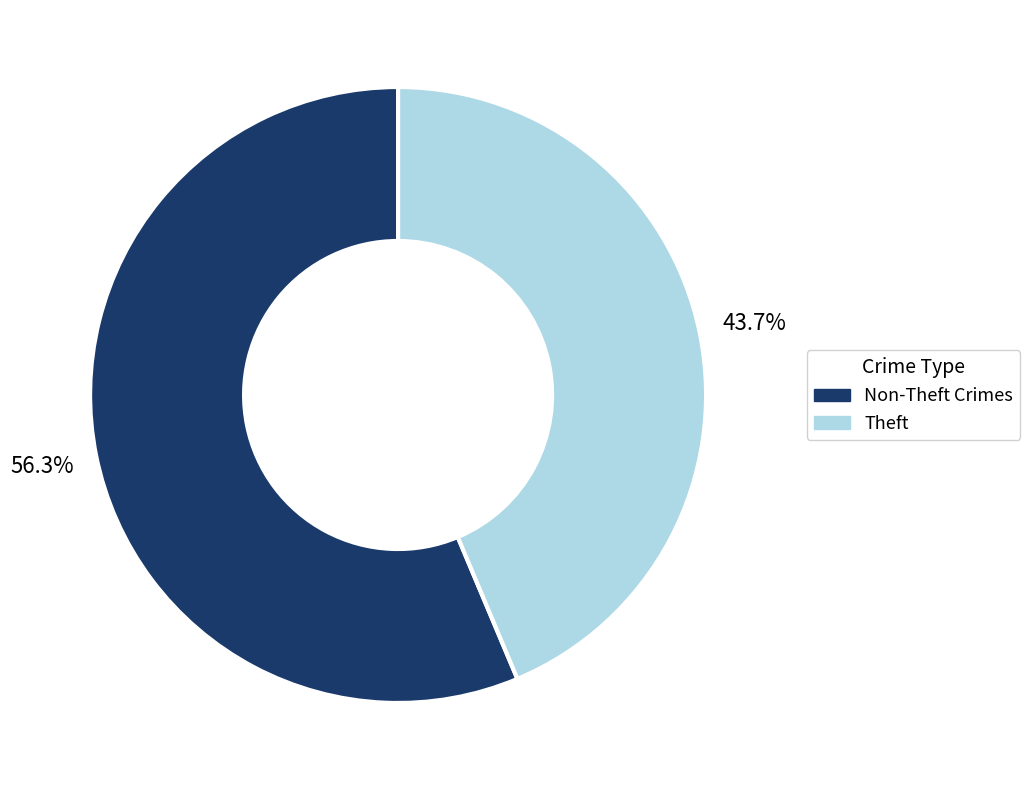

How many slices are in this pie chart?

2